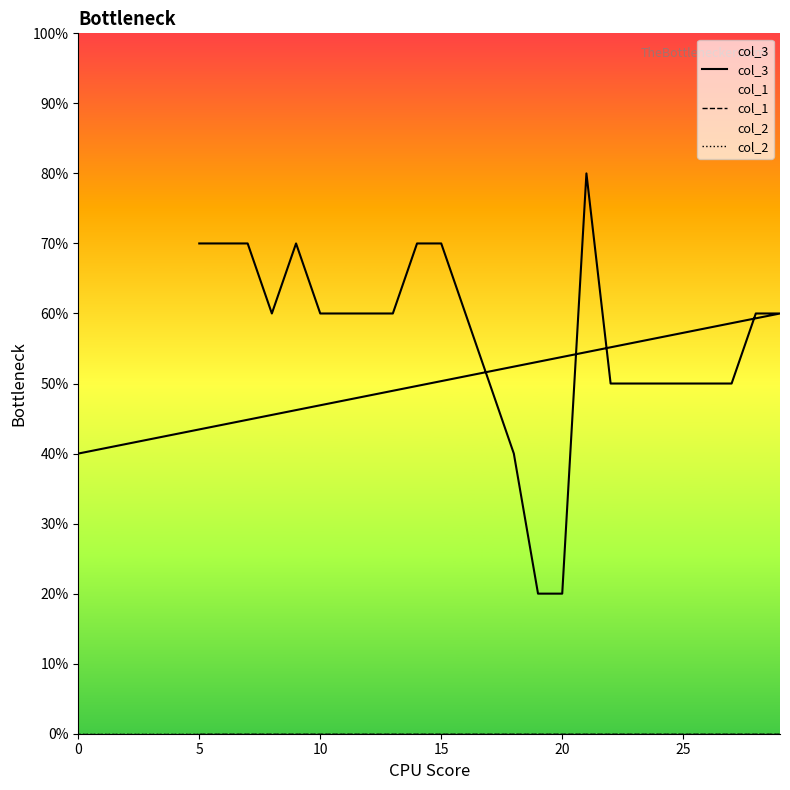

Which series has the largest total across all categories?

col_3